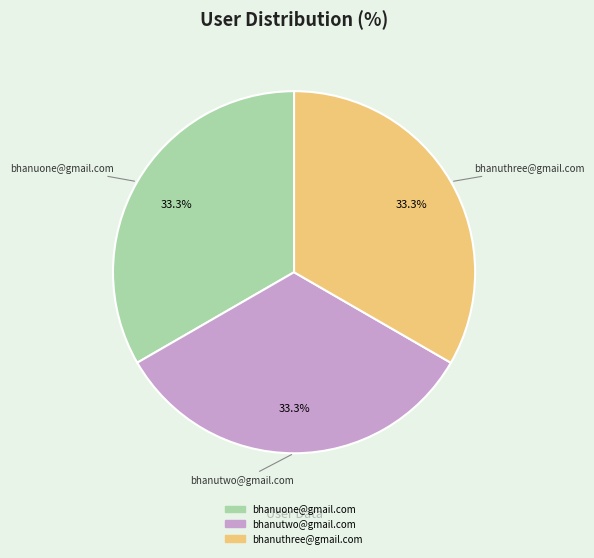

To the nearest percent, what portion does bhanutwo@gmail.com represent?

33%